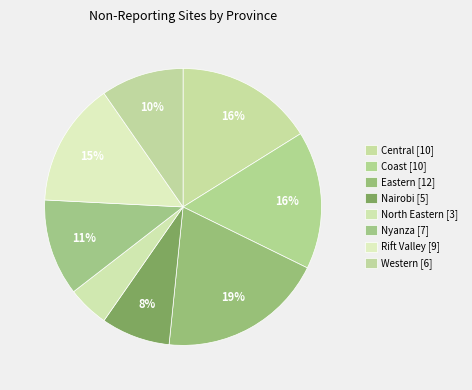

What is the ratio of the value at Nairobi to the value at Coast?

0.5